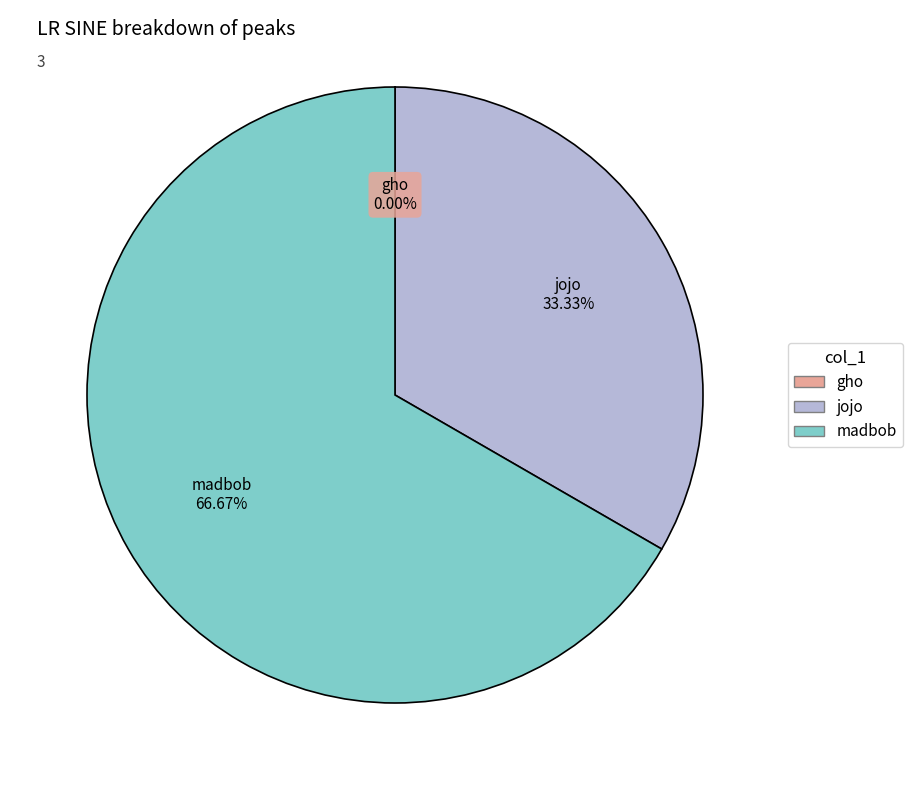

What percentage is NOT represented by jojo?

66.7%